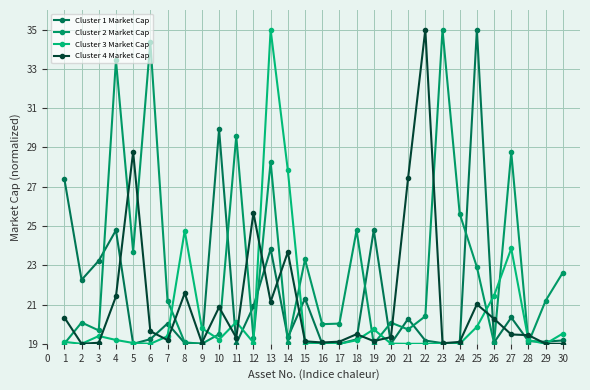

True or false: Cluster 2 Market Cap has more than 2 points higher than both neighbors.

True